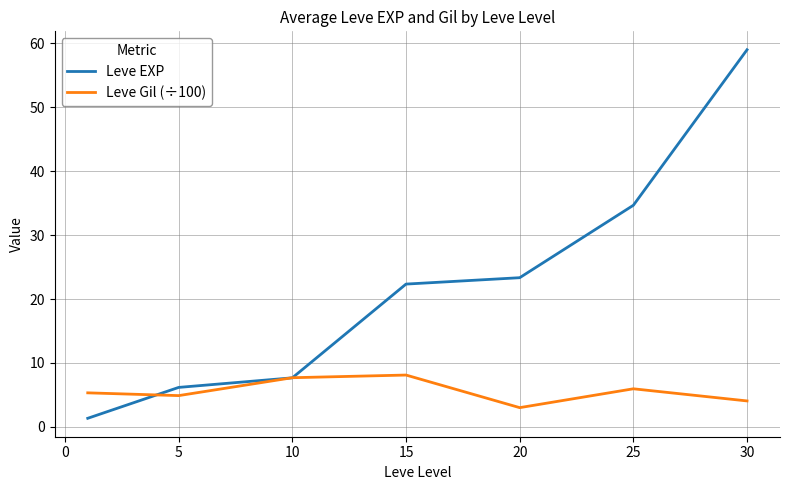

What is the maximum value for Leve Gil (÷100)?

8.1